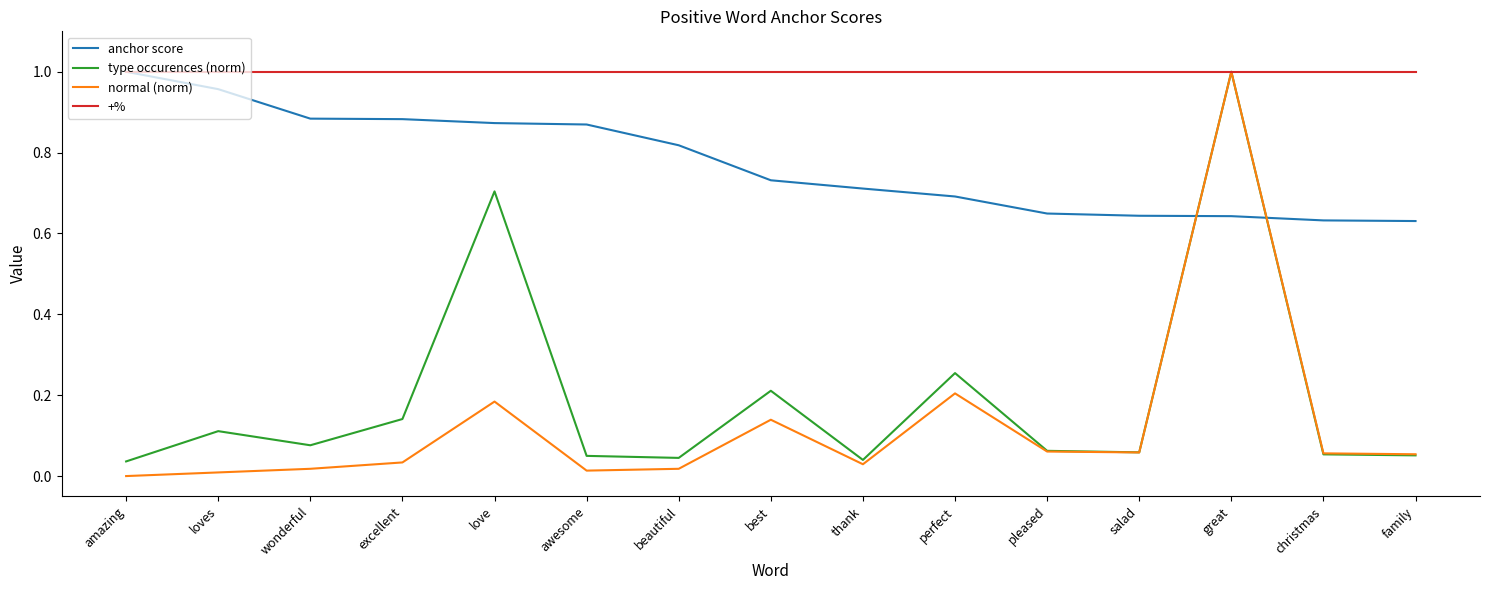

Is it true that normal (norm) equals 0.0 at pleased?

False